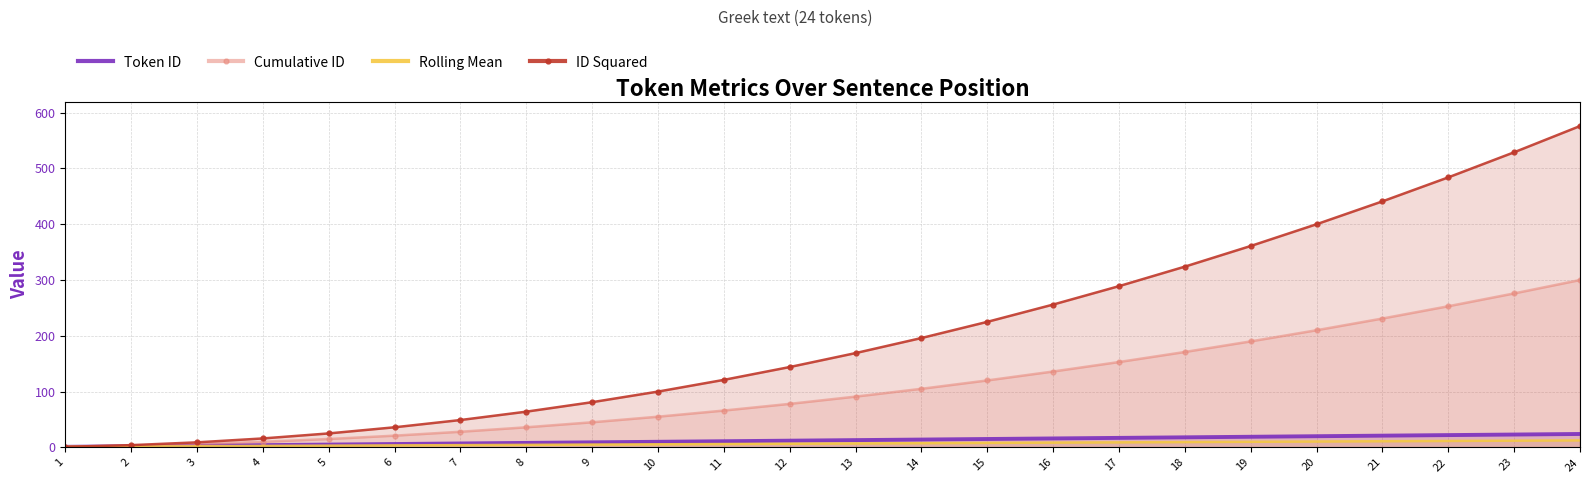

How many values in the ID Squared series are below 169?

12